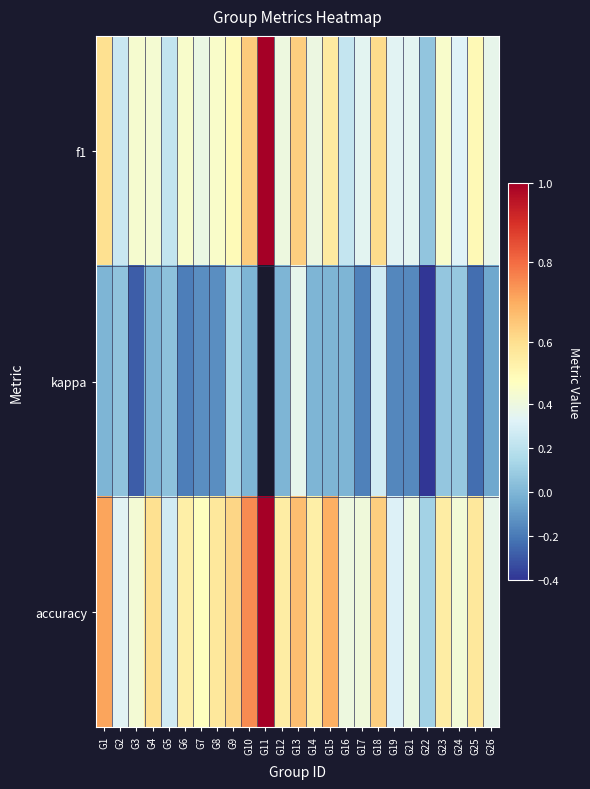

What is the total value across all series at G14?

0.9